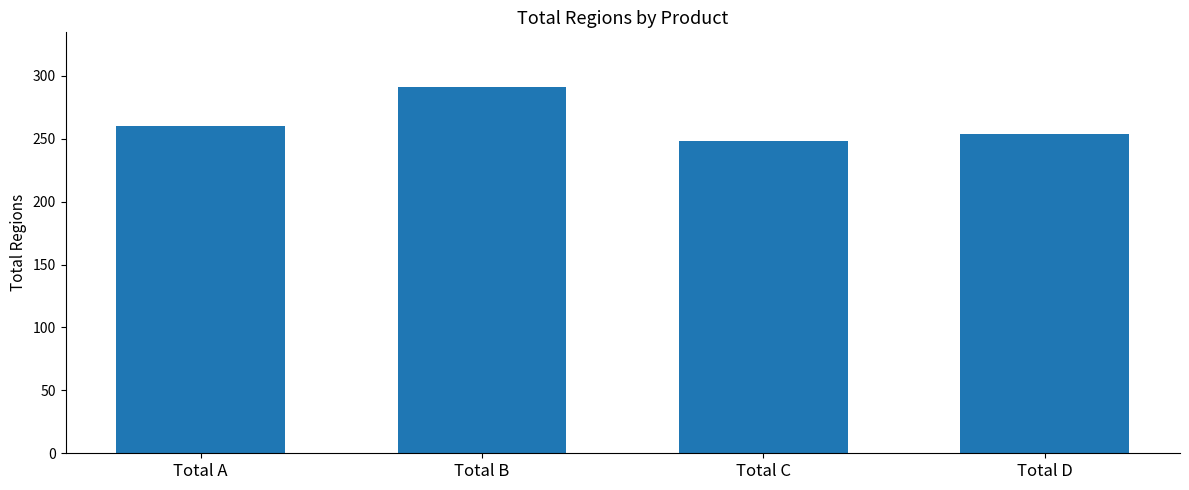

Rank the categories by value from lowest to highest.

Total C, Total D, Total A, Total B